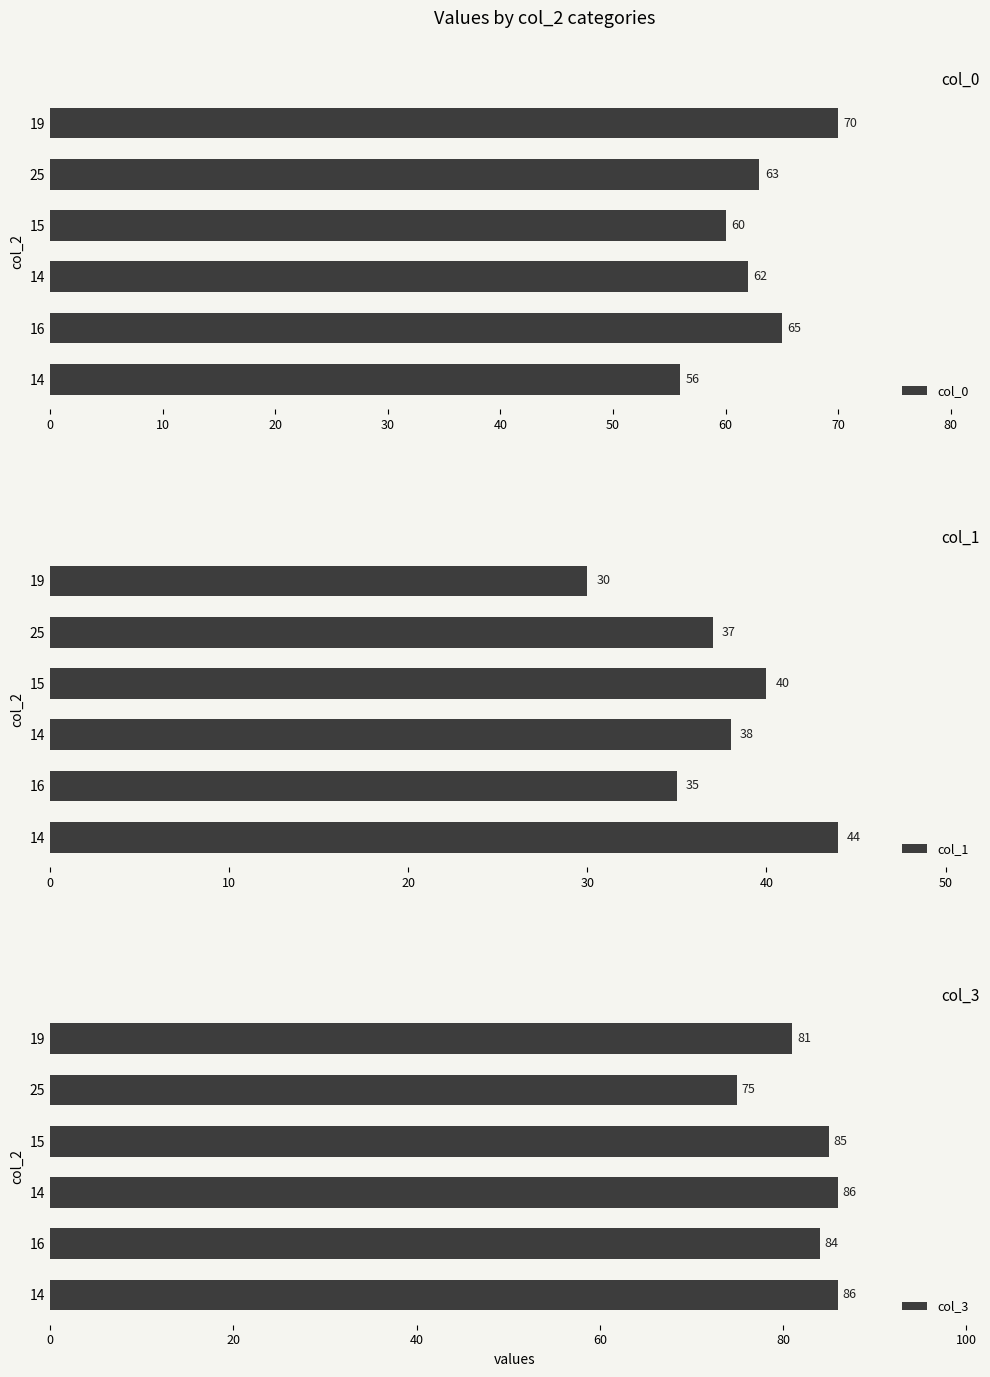

The col_0 series shows 65 at 16. True or false?

True